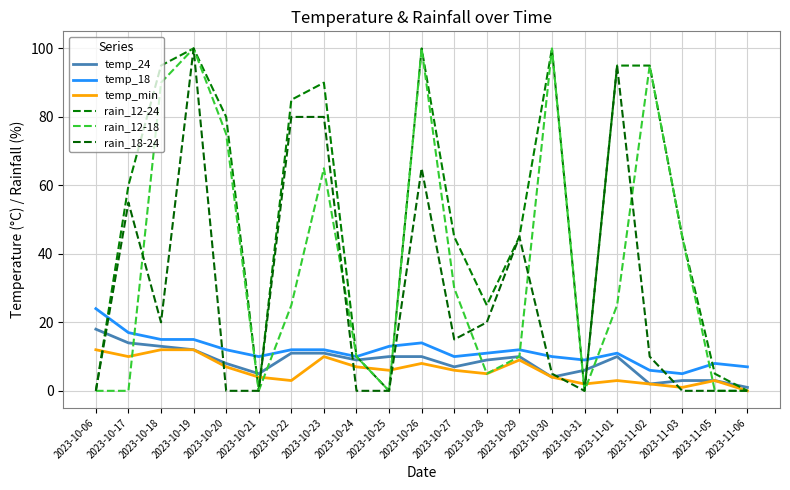

What is the value of the temp_min point at the 19th from the left?

1